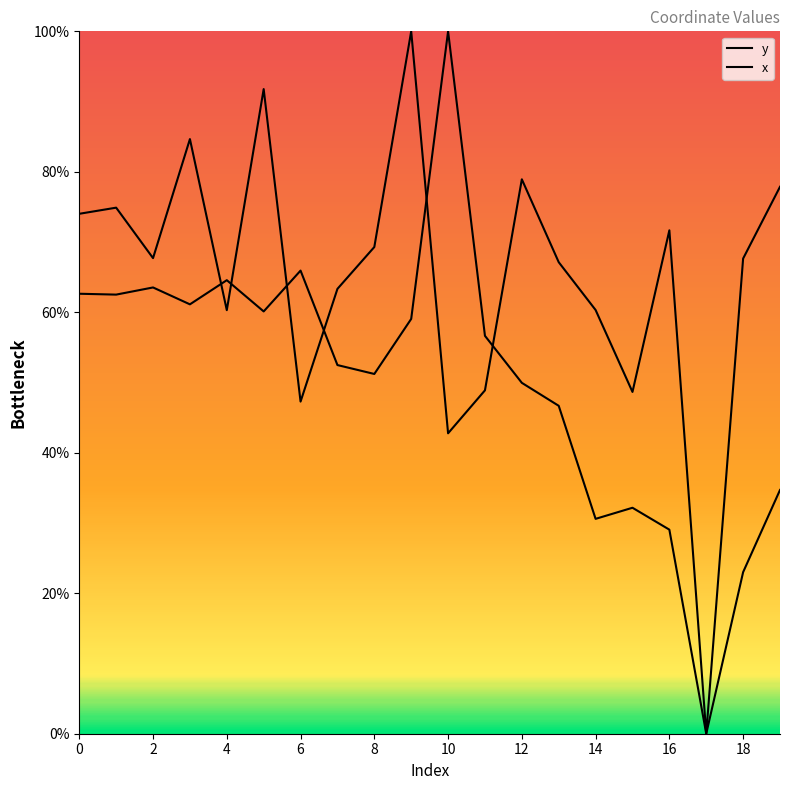

How many times do x and y cross each other?

6